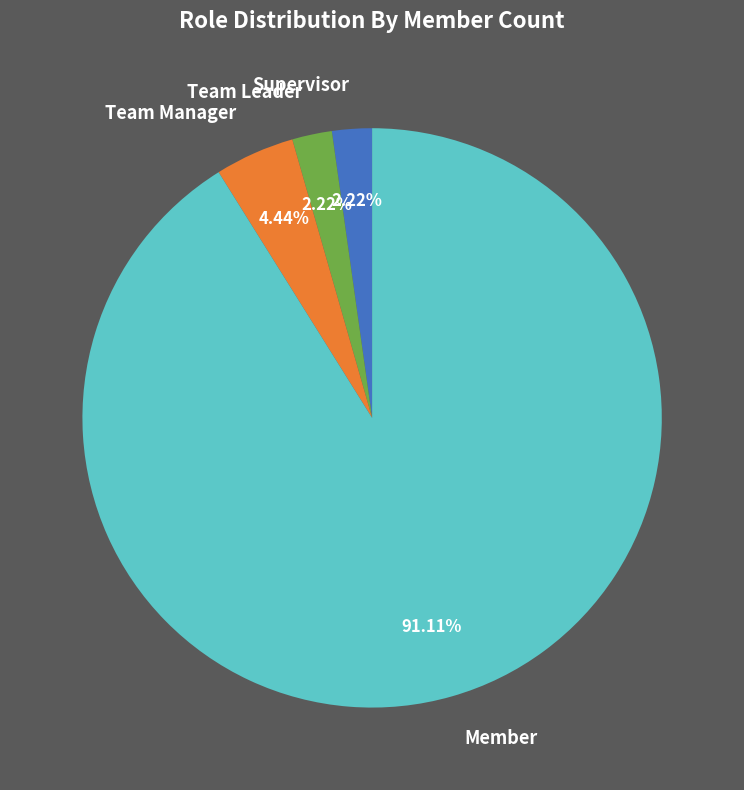

How much of the chart is everything except Supervisor?

97.8%